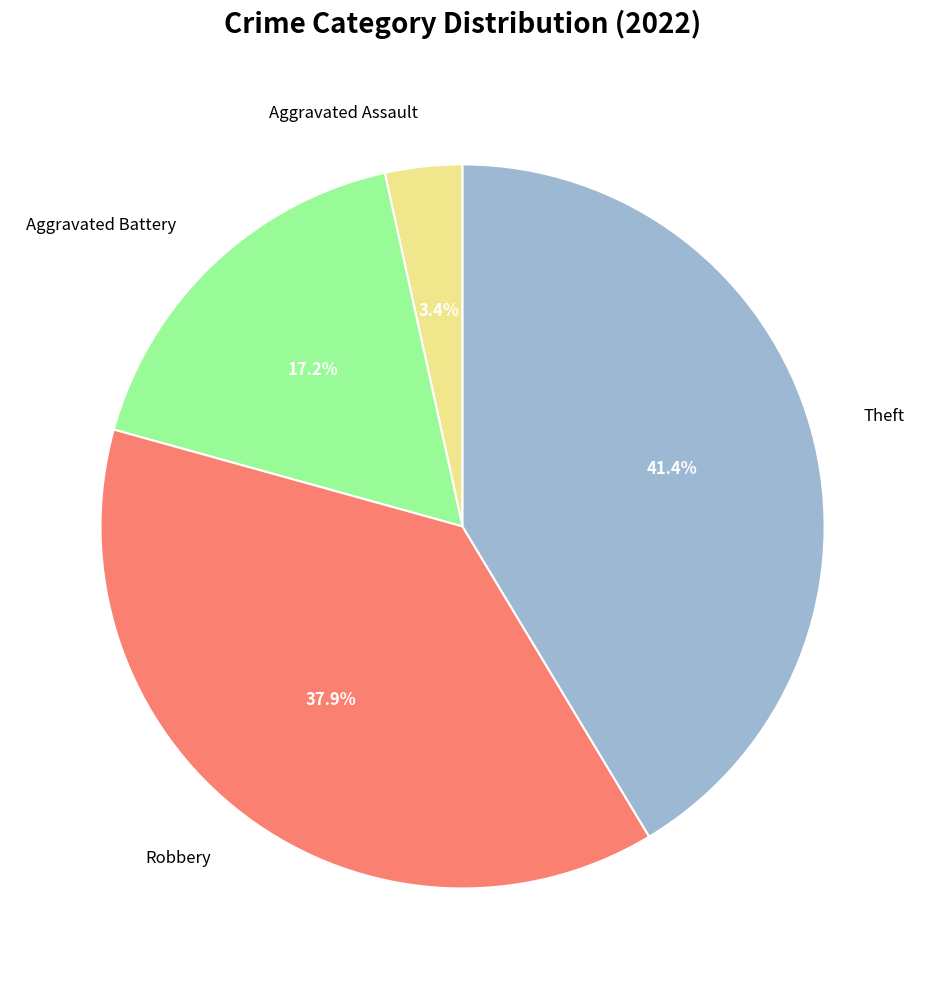

How much of the chart is everything except Robbery?

62.1%